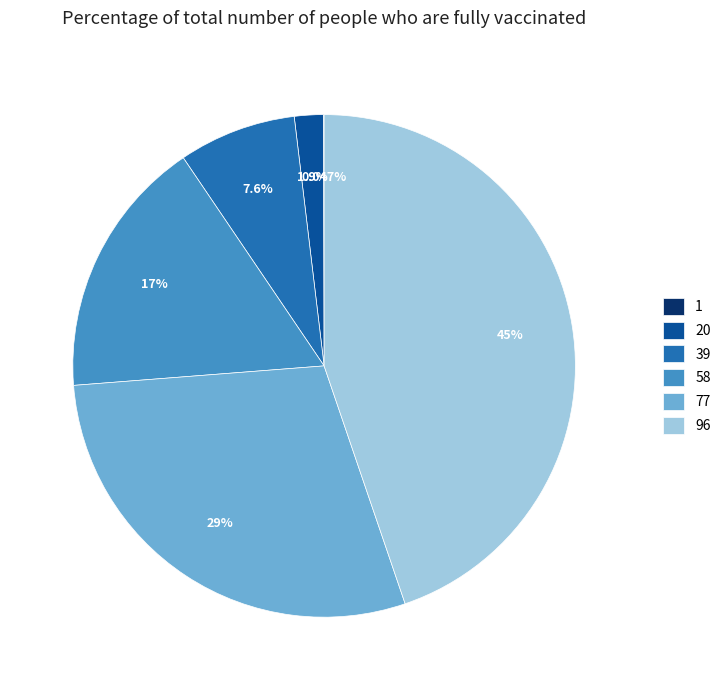

To the nearest percent, what is the difference between the 39 and 58 slice percentages?

9%